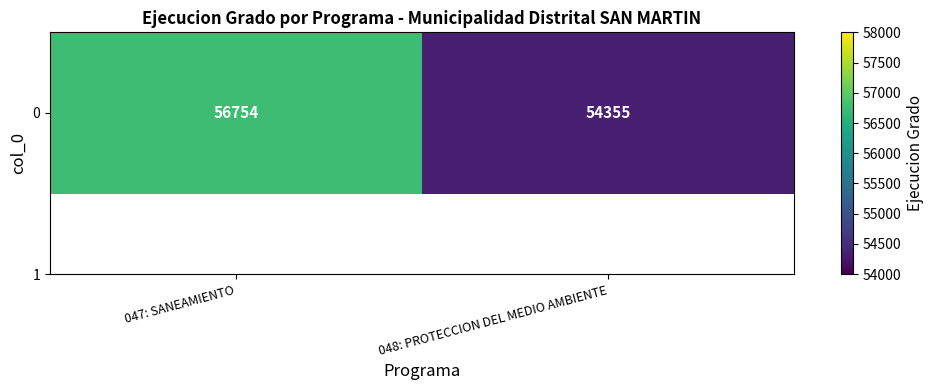

Where is the data nearest to the value 55554?

048: PROTECCION DEL MEDIO AMBIENTE